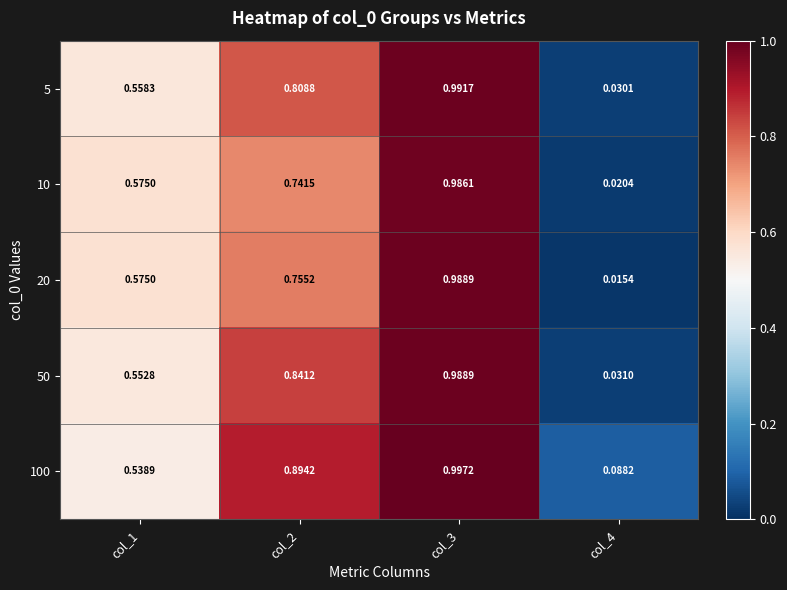

Is the value of 50 at col_4 greater than the value of 20 at col_3?

No